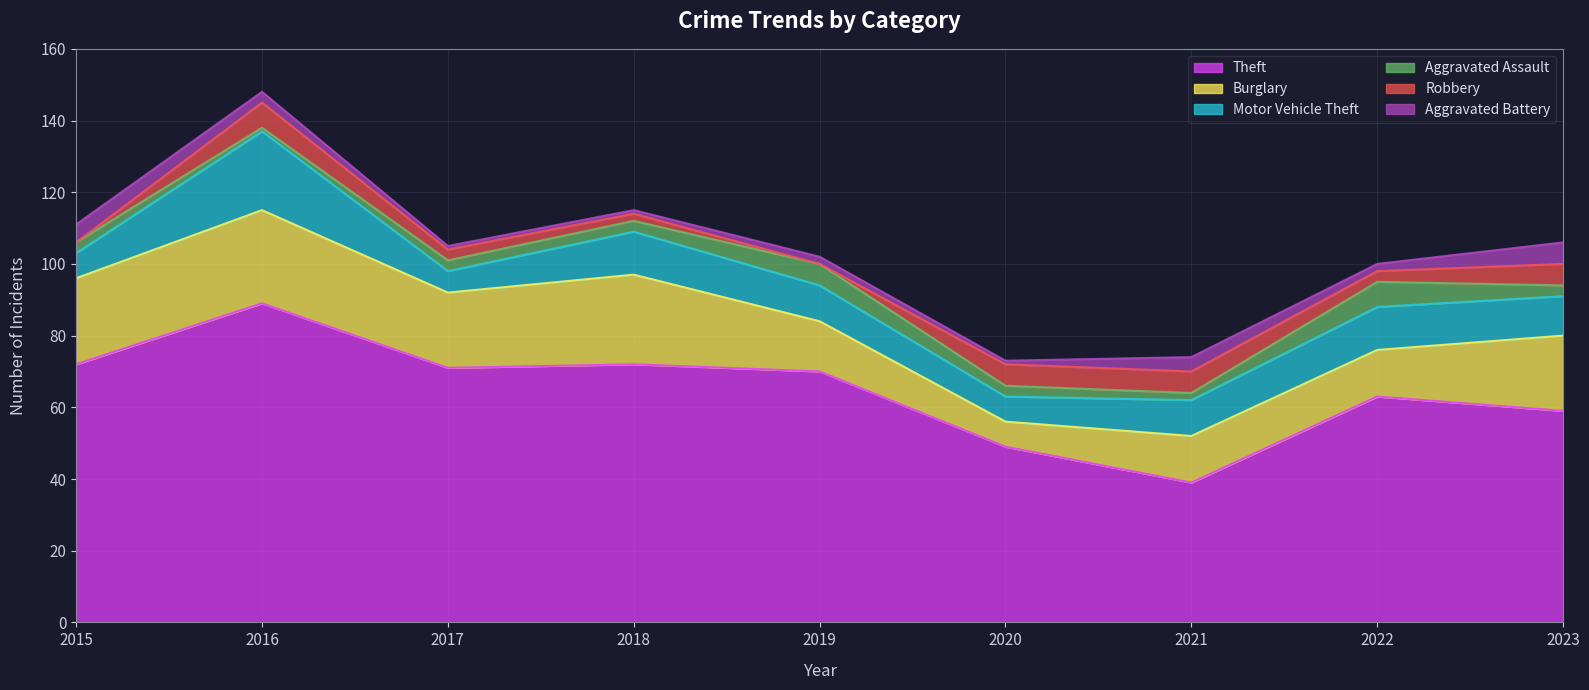

Reading right to left, list all the values displayed in this chart.

Theft: 59	63	39	49	70	72	71	89	72
Burglary: 21	13	13	7	14	25	21	26	24
Motor Vehicle Theft: 11	12	10	7	10	12	6	22	7
Aggravated Assault: 3	7	2	3	6	3	3	1	3
Robbery: 6	3	6	6	0	2	3	7	0
Aggravated Battery: 6	2	4	1	2	1	1	3	5